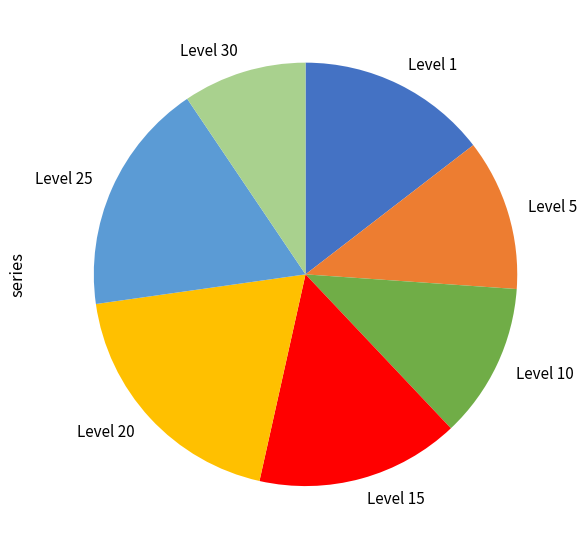

Does any single category account for the majority?

No